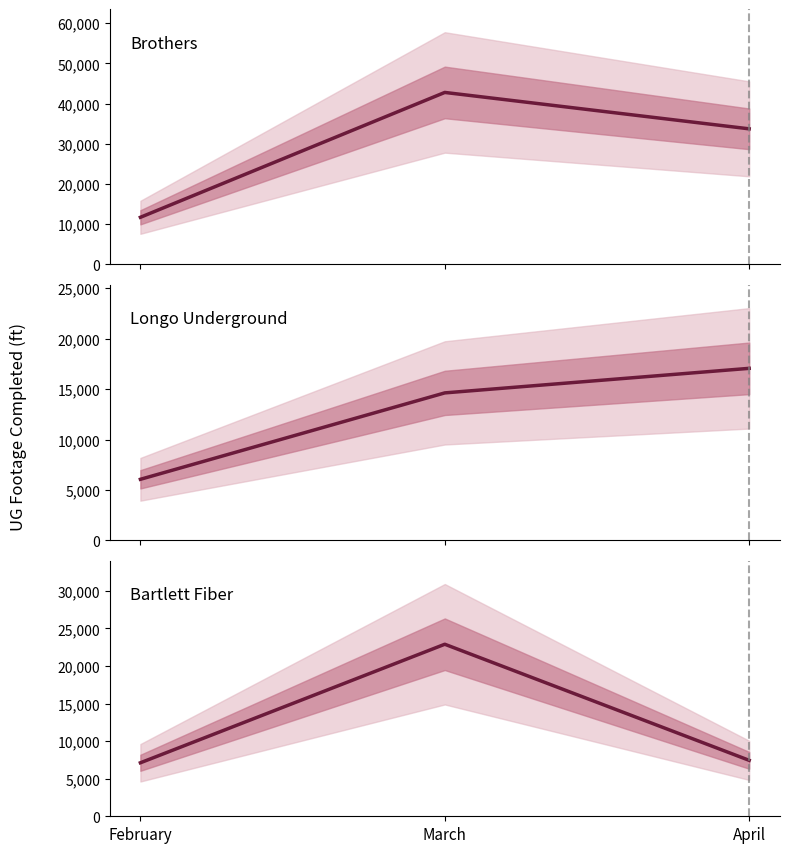

Is the value of Bartlett Fiber at March greater than the value of Longo Underground at April?

Yes